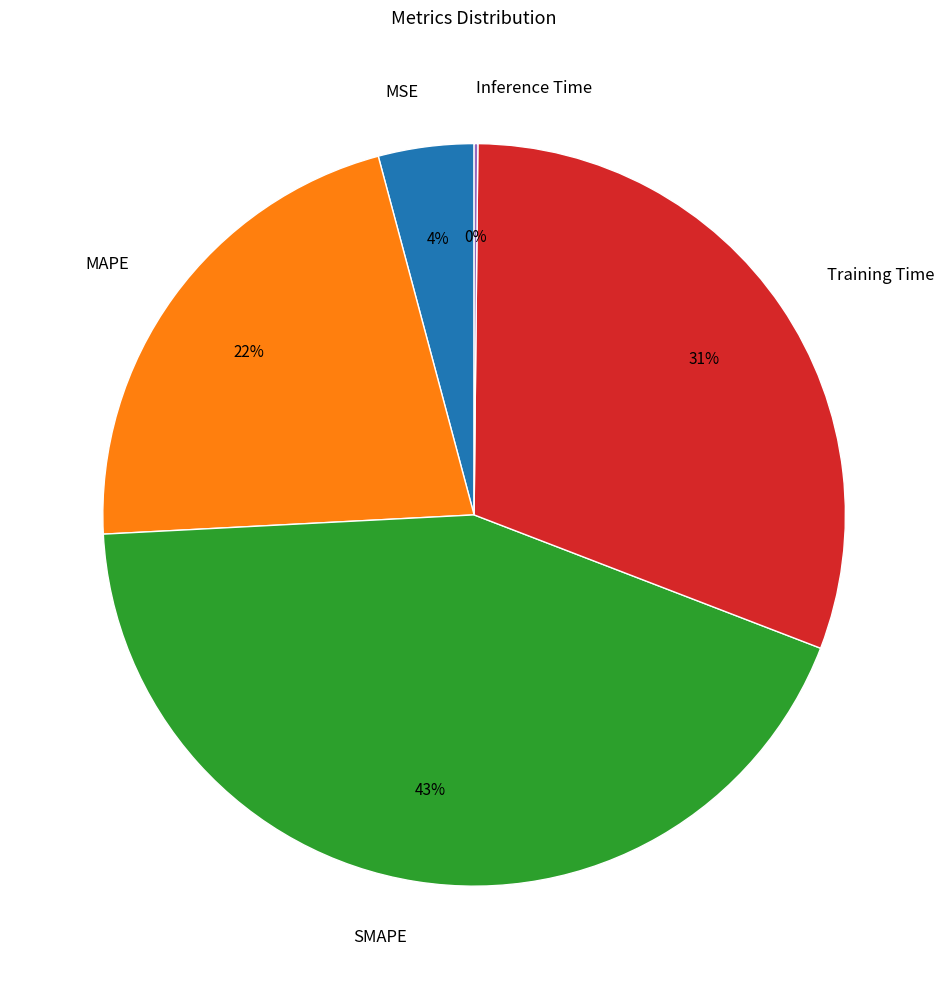

True or false: Training Time accounts for 31% of the total.

True